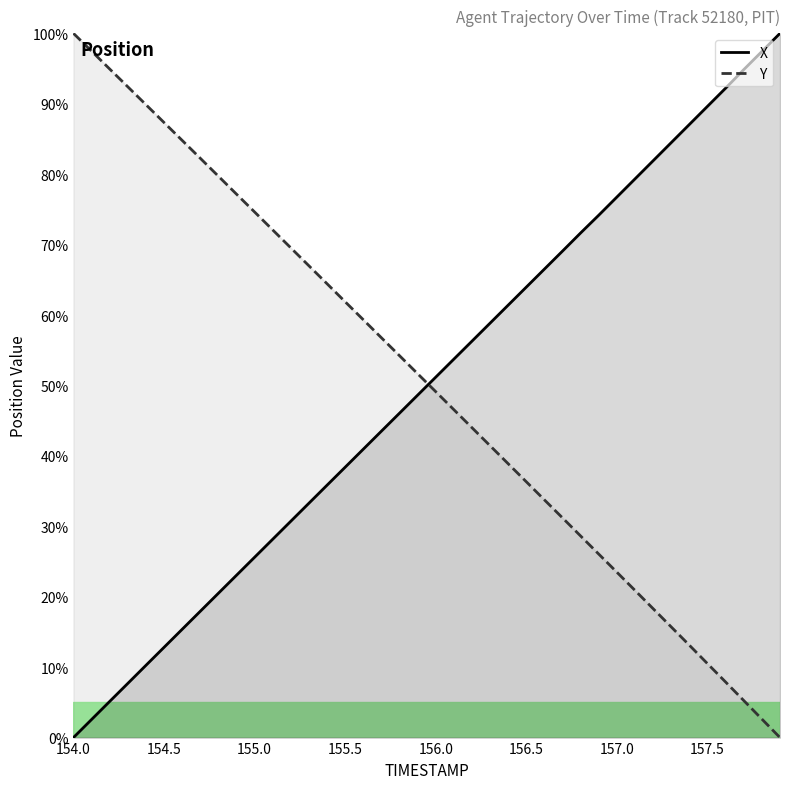

Which series ends up on top after the final intersection of Y and X?

X